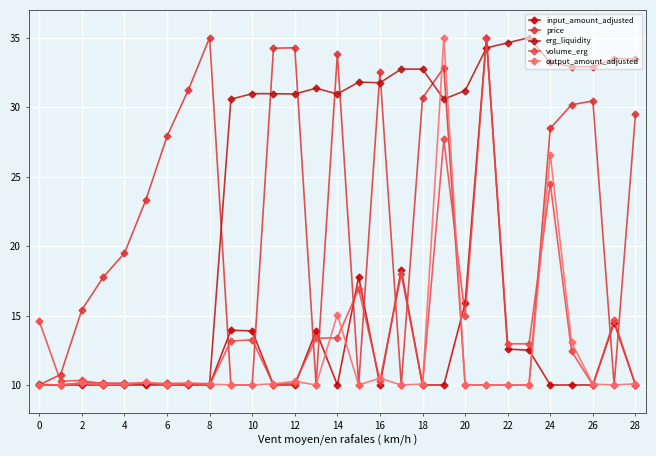

How many categories are shown in the chart?

29